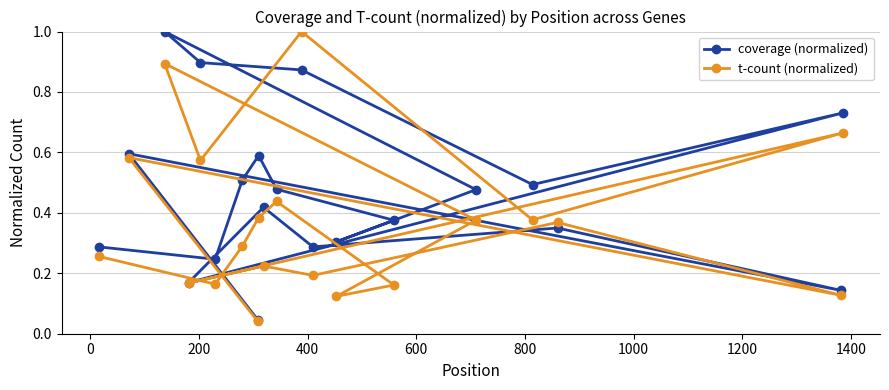

In t-count (normalized), how many points are higher than both neighbors (excluding endpoints)?

7